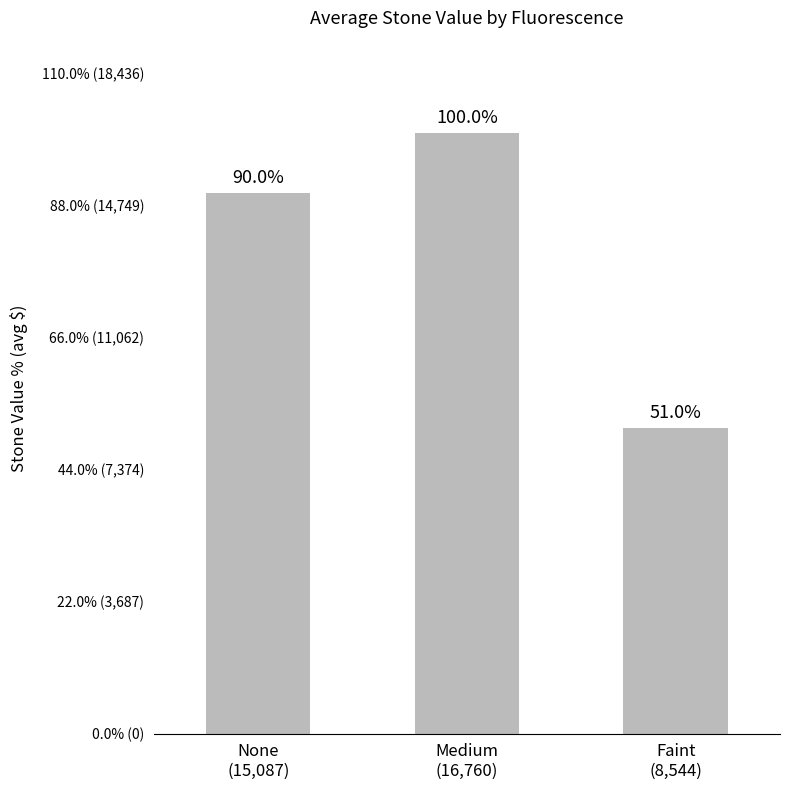

Reading right to left, extract all data points from this chart.

8544.7	16760.6	15087.8